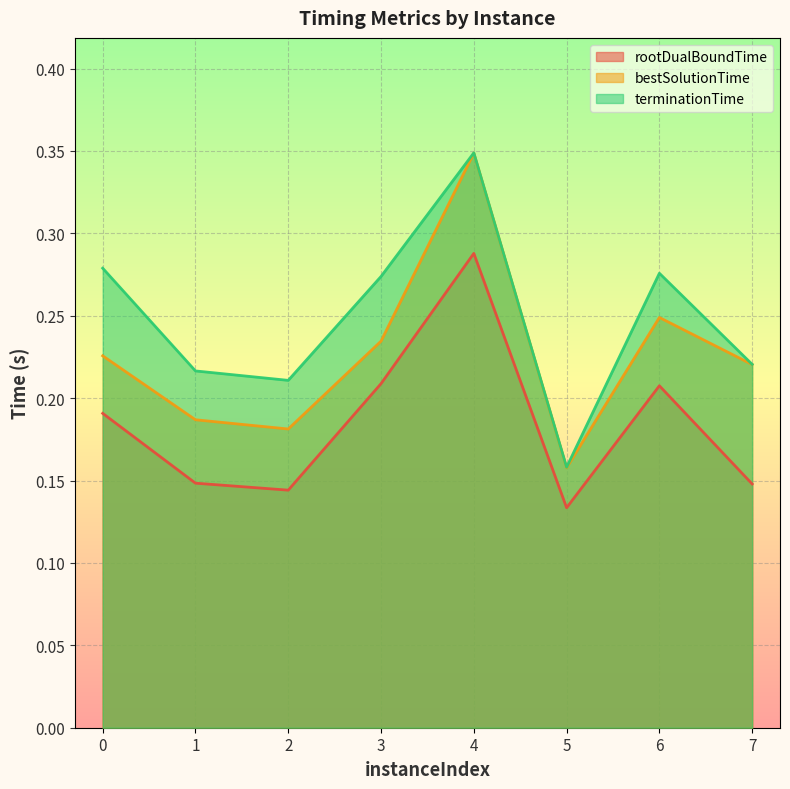

Which has a higher value, 6 or 3?

3